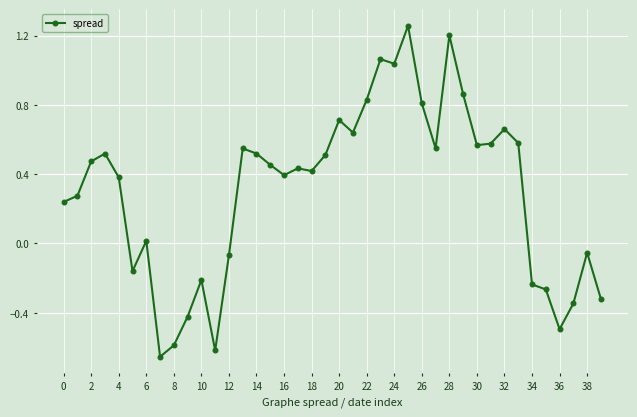

What is the difference between the second highest and second lowest values?

1.8